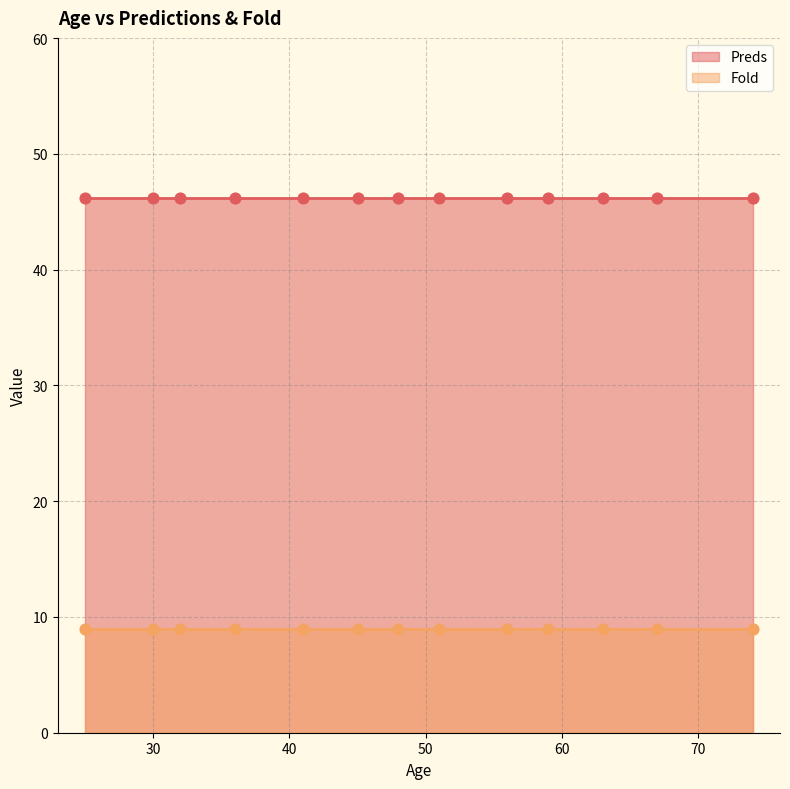

Which series contains the lowest Y value?

Fold